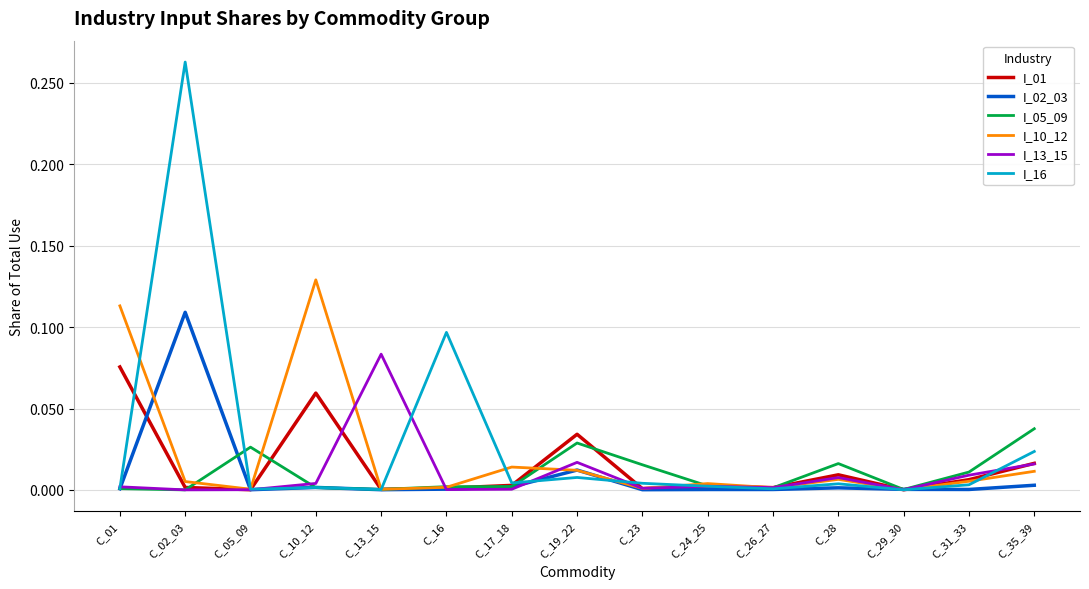

True or false: I_01 has a value of 0.0 at C_31_33.

True